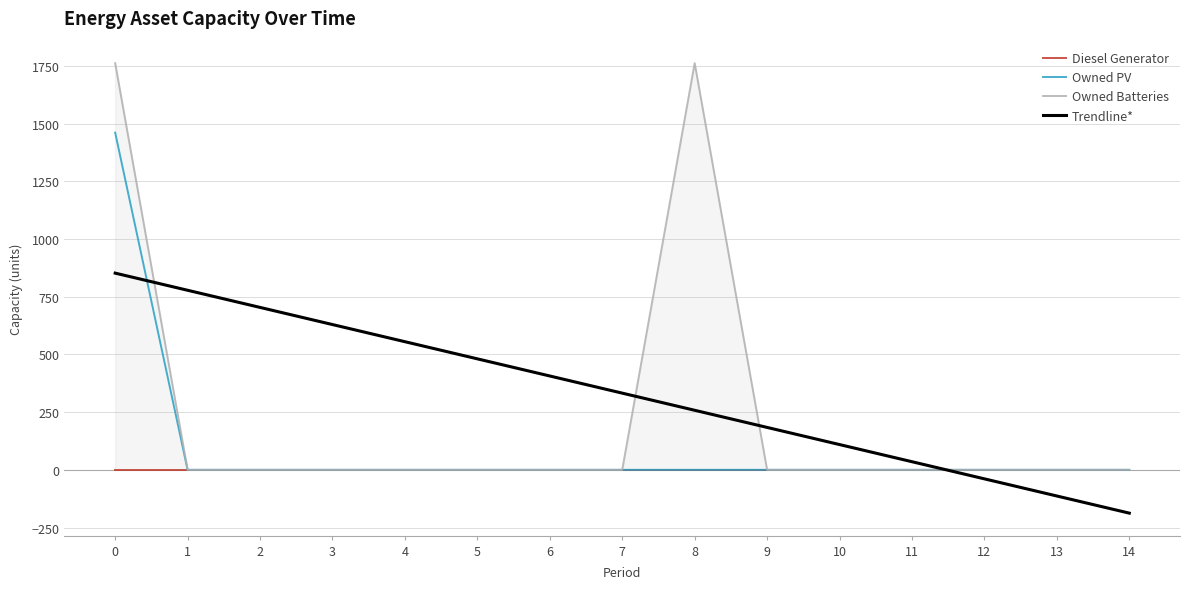

True or false: Owned PV and Diesel Generator intersect in this chart.

False